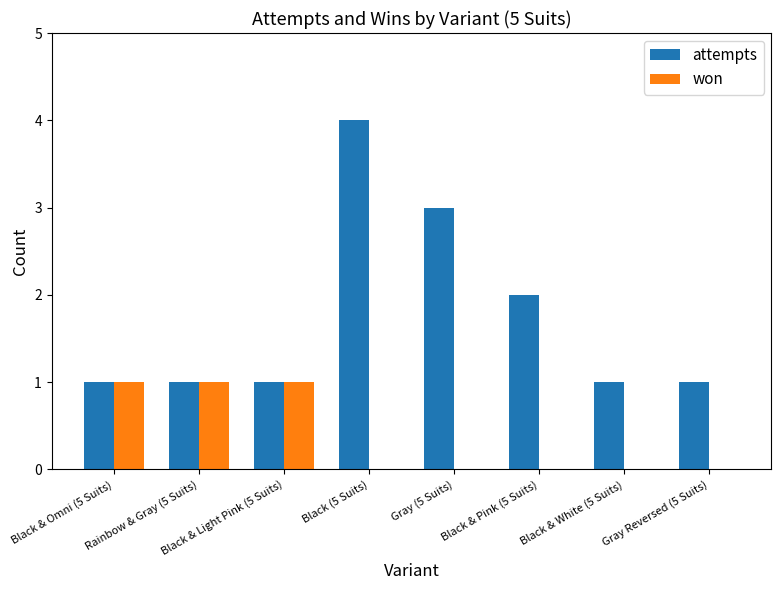

Is it true that attempts equals 4 at Black (5 Suits)?

True